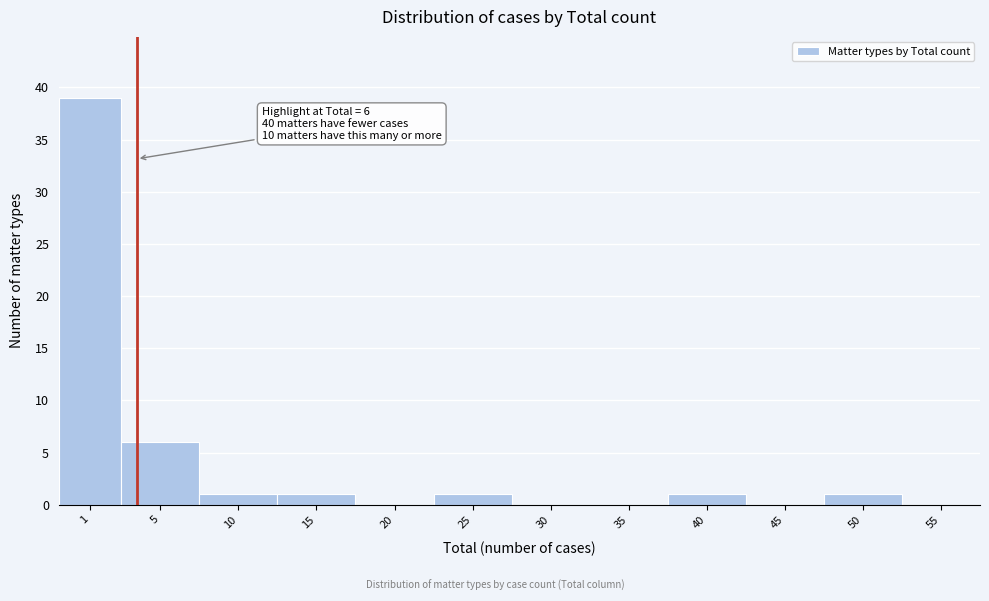

Reading left to right, transcribe all the data shown in this chart.

1=39	5=6	10=1	15=1	20=0	25=1	30=0	35=0	40=1	45=0	50=1	55=0